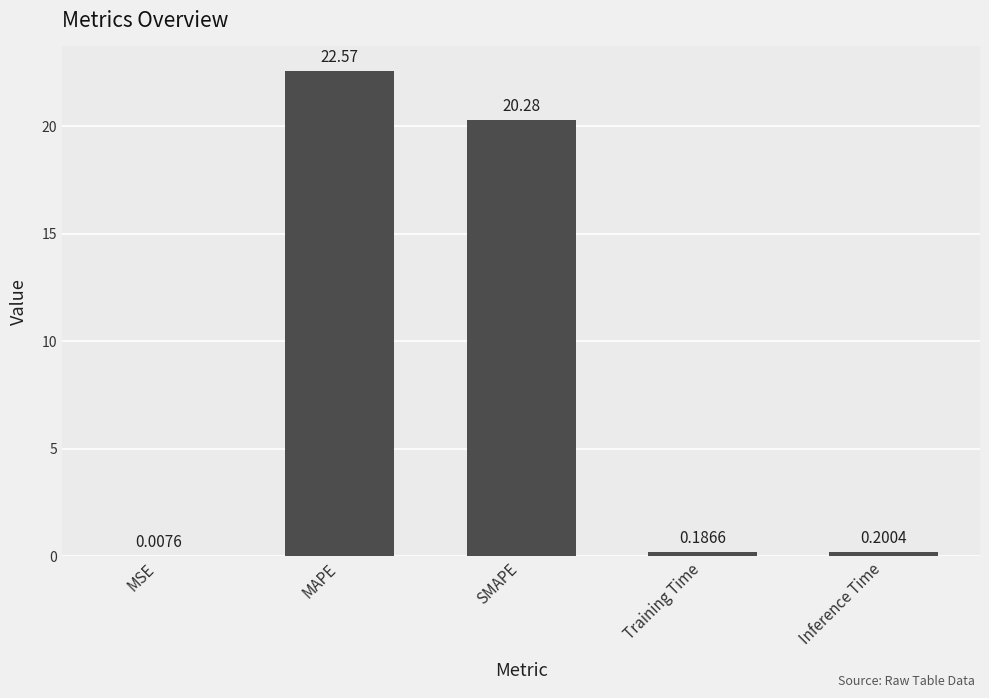

Are the bars horizontal?

No